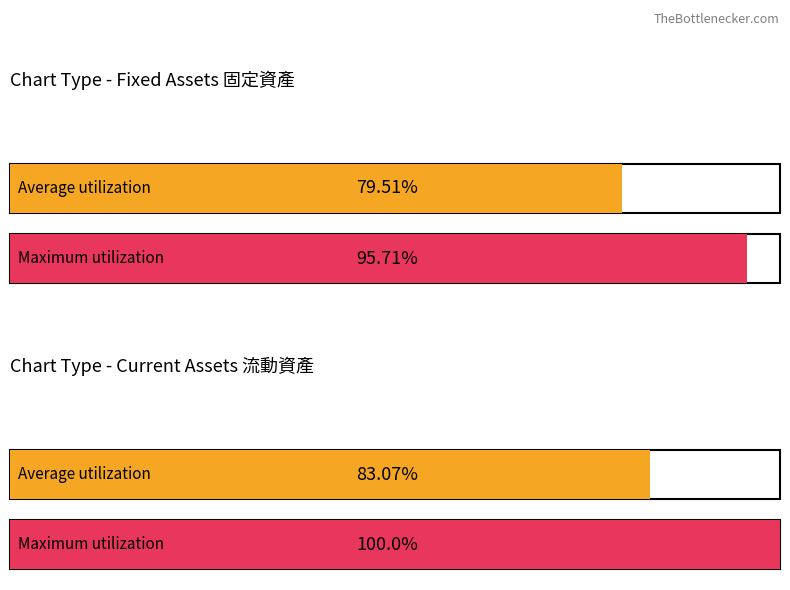

At Current Assets 流動資產, list the series in order from largest to smallest.

Maximum utilization, Average utilization